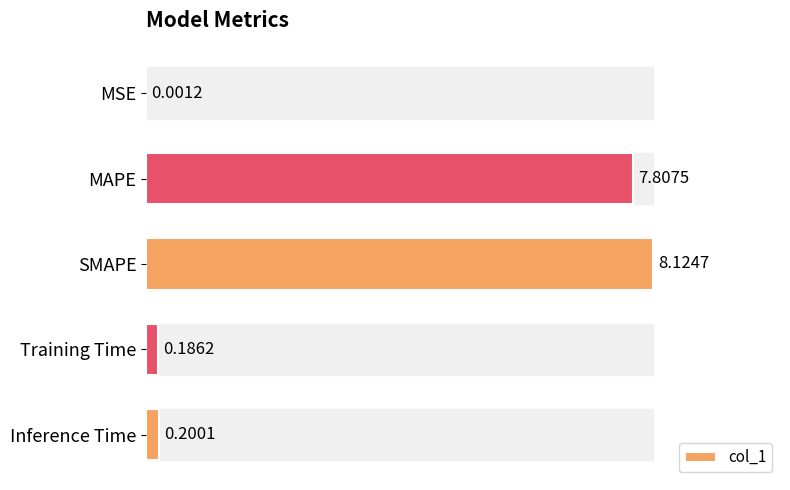

At which label is the value closest to 4?

Inference Time